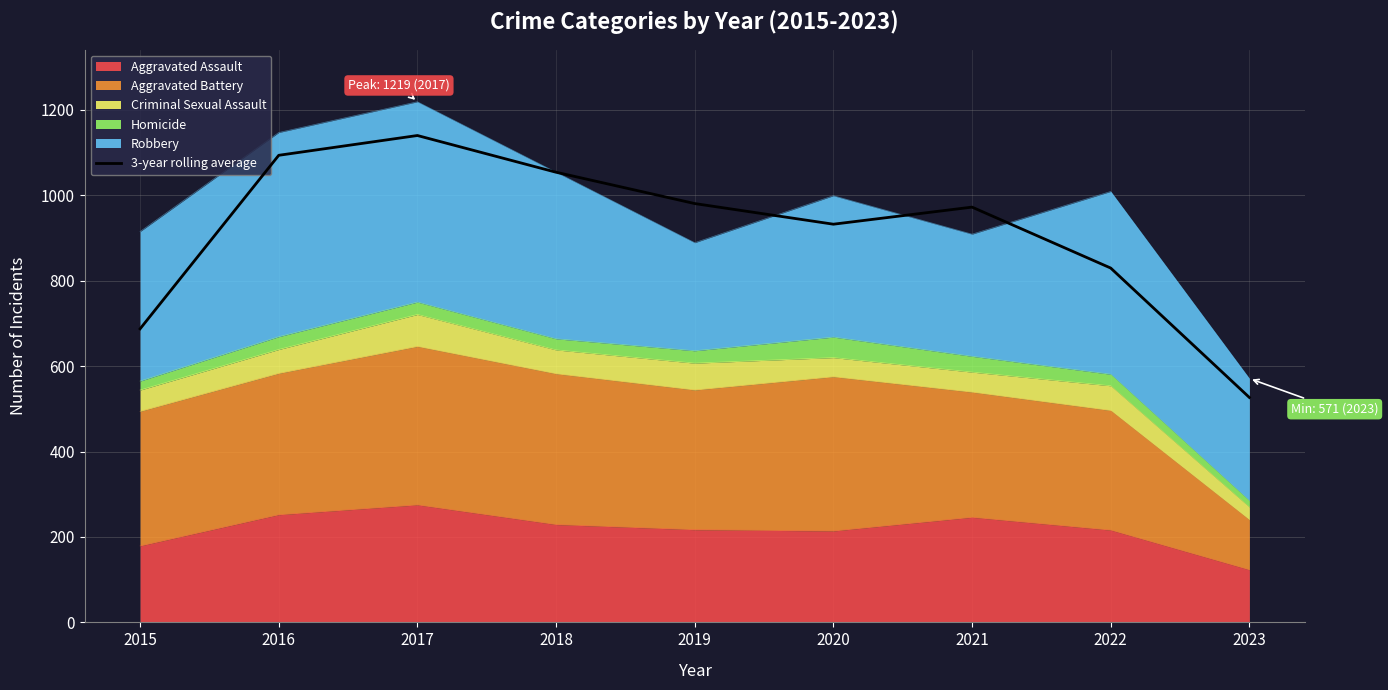

What is the value of the 9th point from the left?

526.7